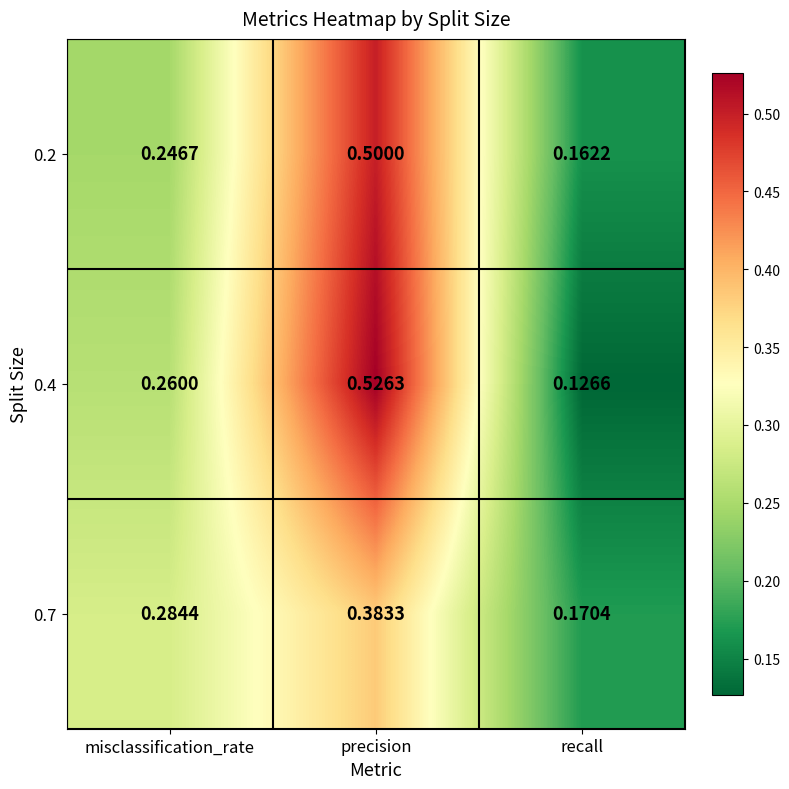

What is the total value across all series at misclassification_rate?

0.8